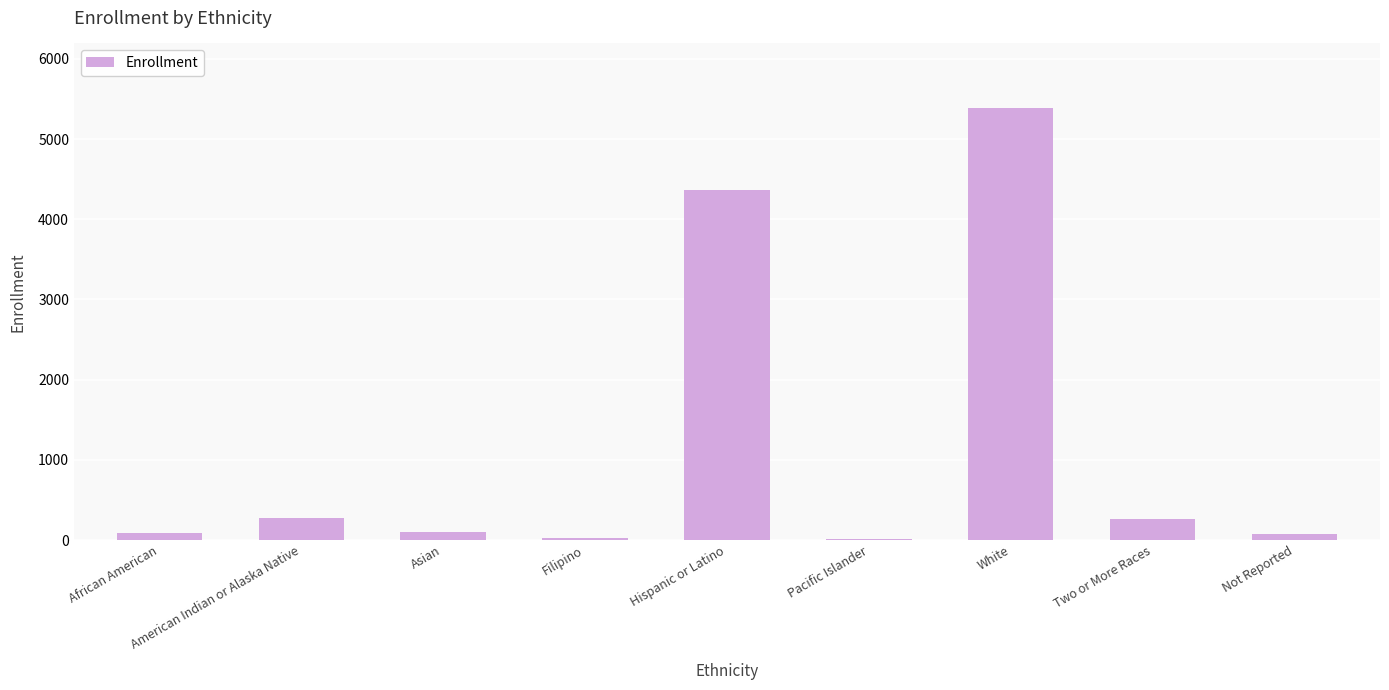

The value at Two or More Races is 464. True or false?

False